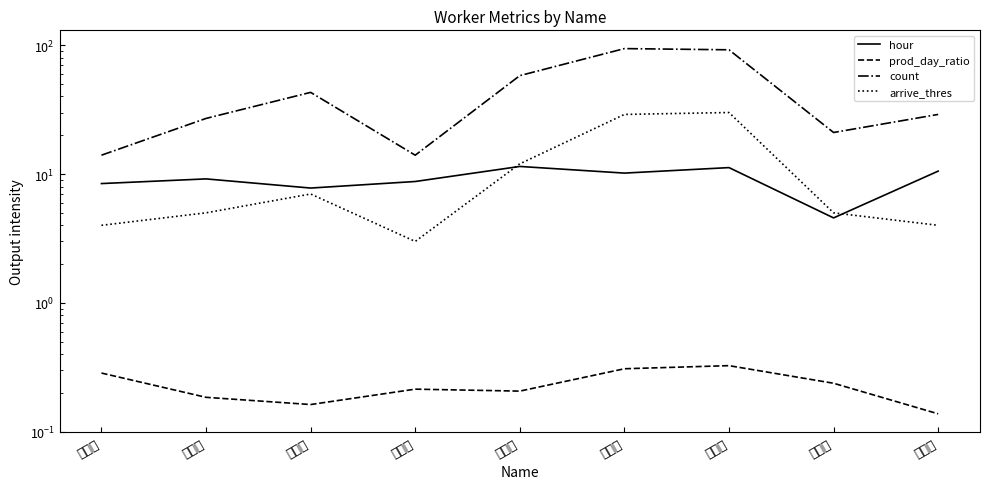

Between 張奕惟 and 李錫慈, which series saw the biggest shift?

count